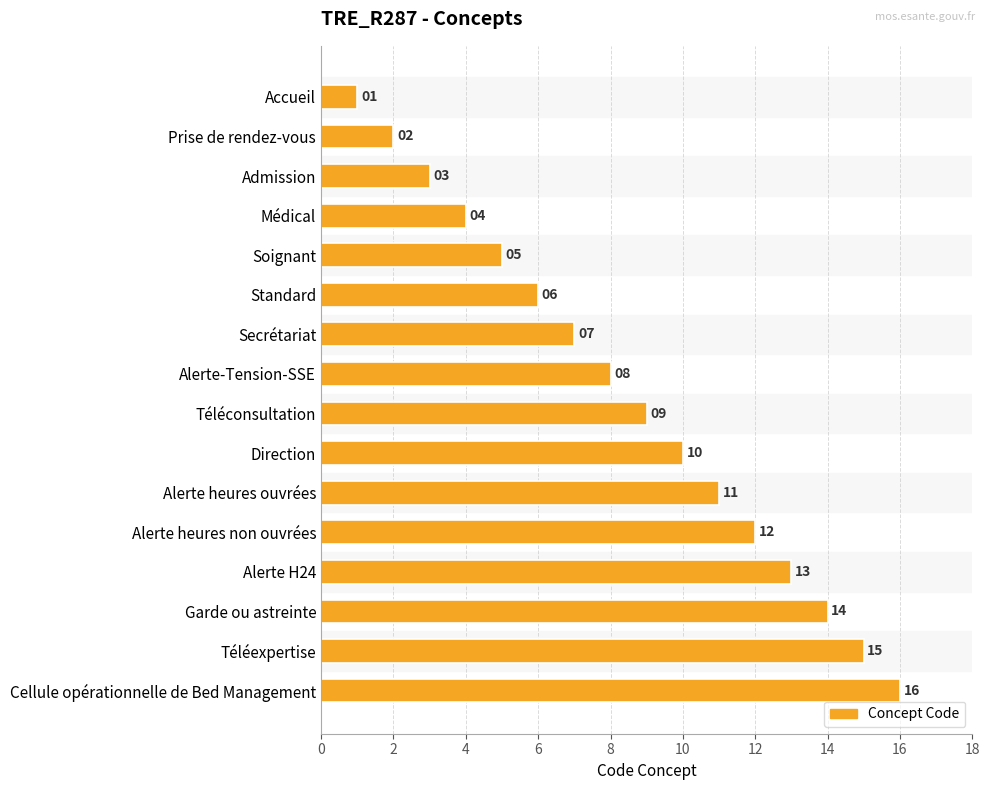

Where is the data nearest to the value 8?

Alerte-Tension-SSE